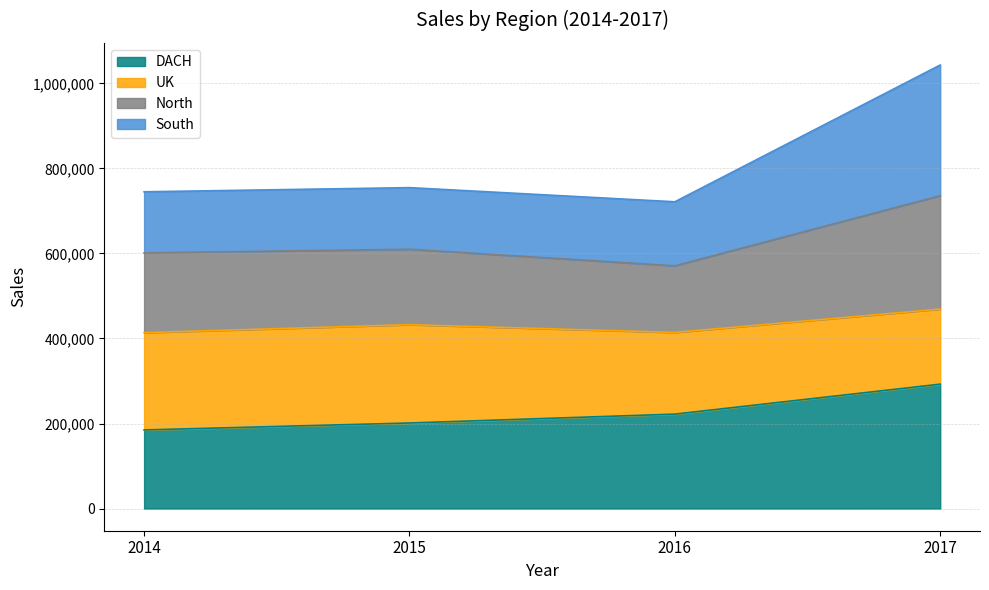

True or false: South and DACH intersect in this chart.

False